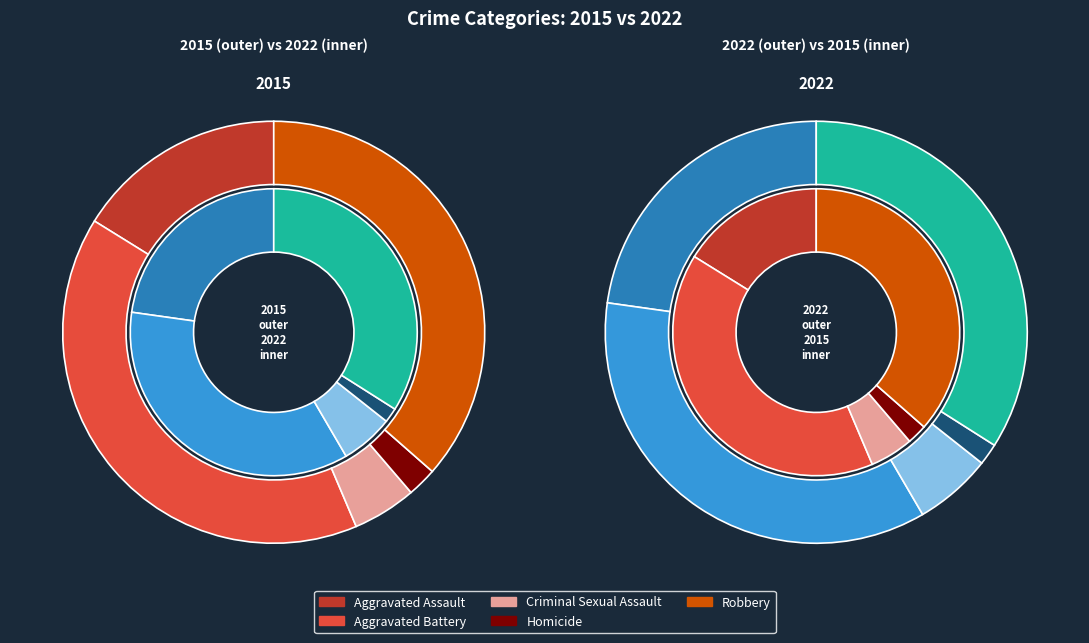

What is the difference between the highest and lowest values at Homicide?

1